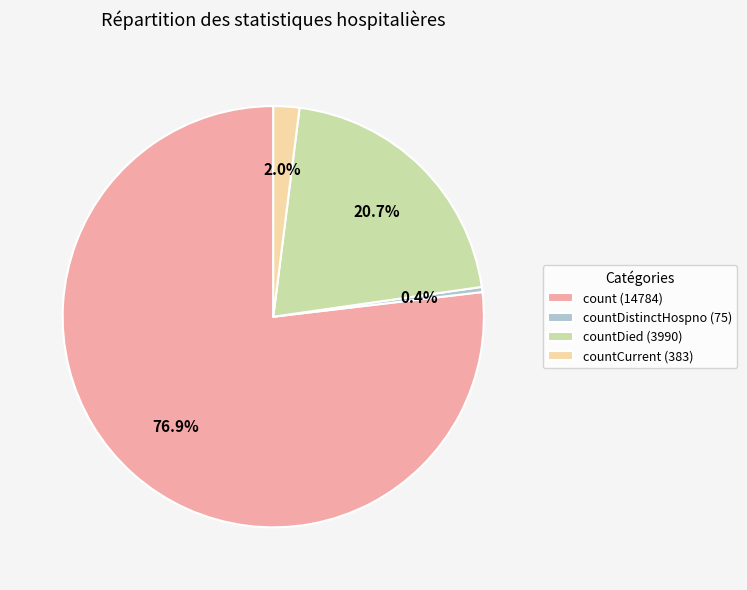

To the nearest percent, what is the average slice percentage?

25%